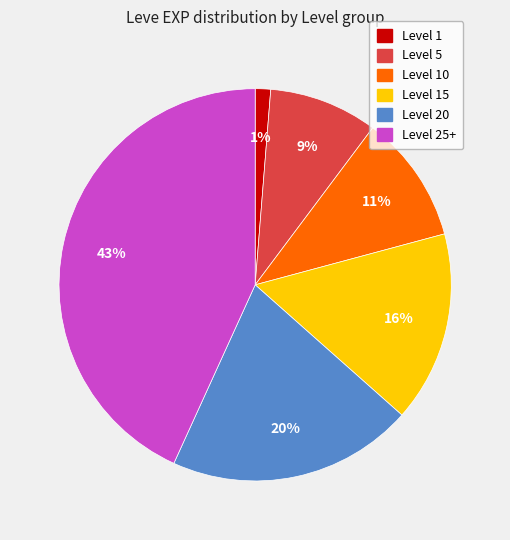

Count the number of slices in the pie.

6